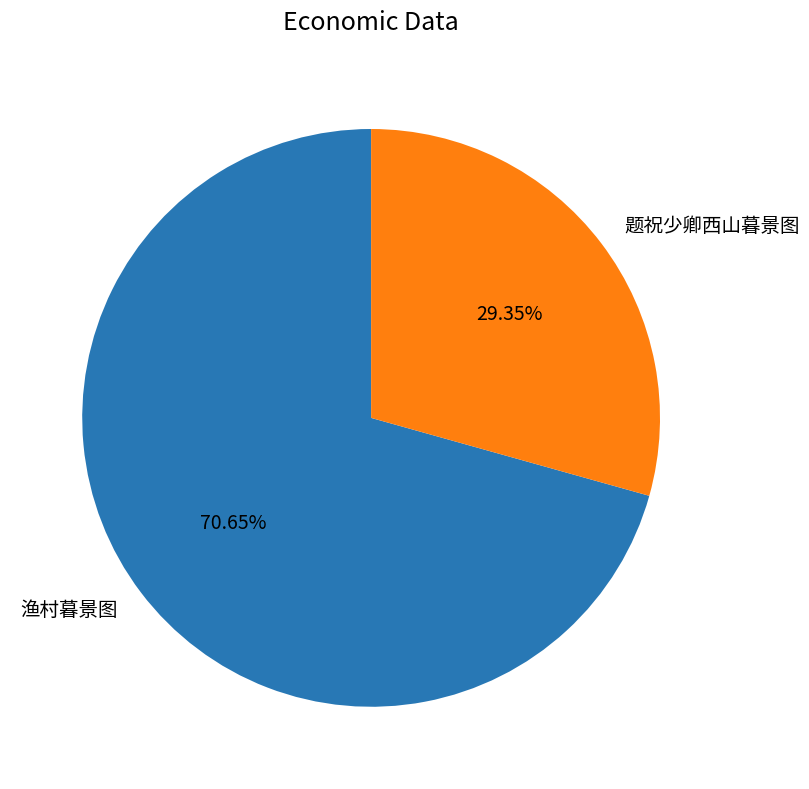

Rank the categories by value from lowest to highest.

题祝少卿西山暮景图, 渔村暮景图